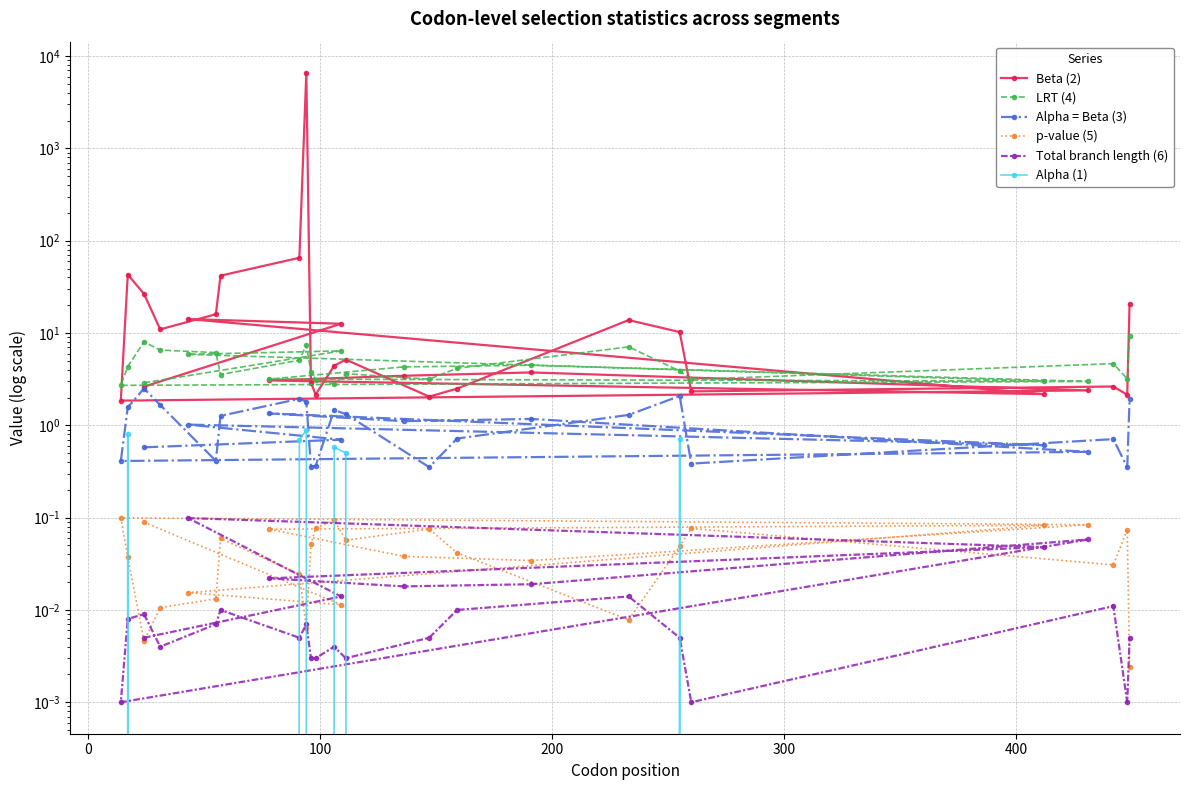

What is the sum of all Alpha (1) values?

4.2